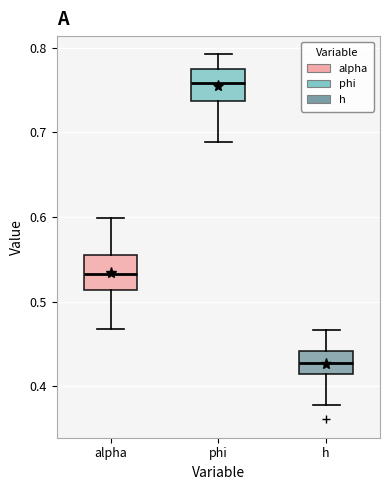

Reading left to right, transcribe this box plot: for each box, give where its median line is, the range the box spans, and where its two whiskers end, as read against the y-axis. The values are not printed on the chart, so give them approximately, as read against the axis.

alpha: median 0.53, box 0.51 to 0.56, whiskers 0.47 to 0.60
phi: median 0.76, box 0.74 to 0.77, whiskers 0.69 to 0.79
h: median 0.43, box 0.41 to 0.44, whiskers 0.38 to 0.47